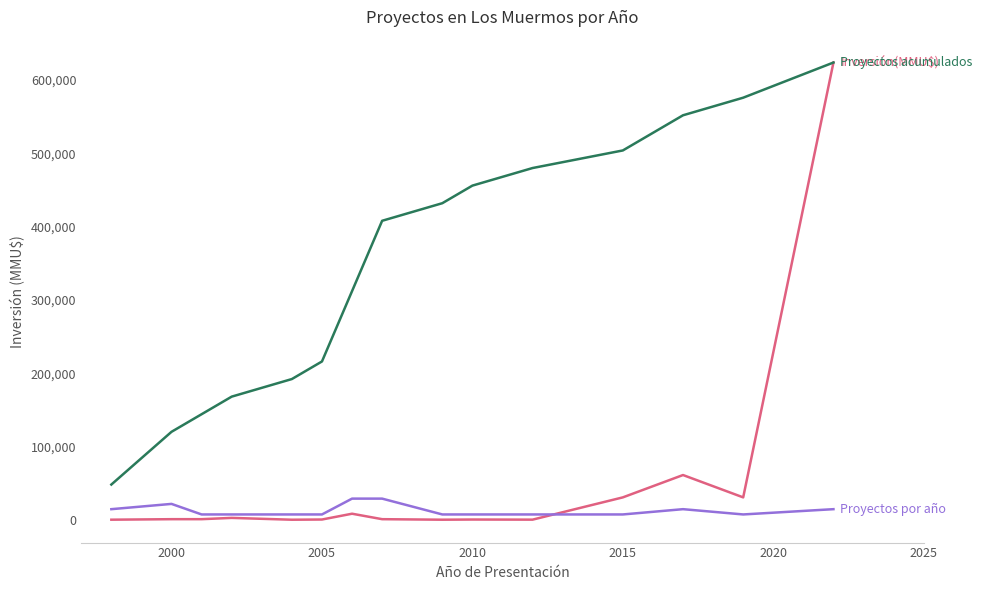

What is the greatest value displayed?

624000